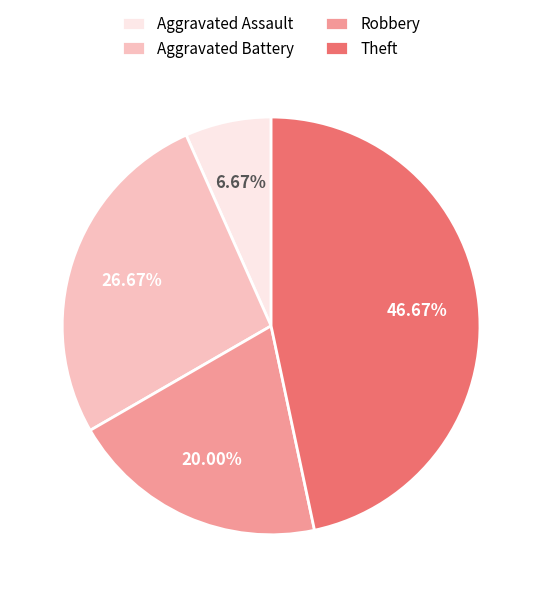

Do Aggravated Battery and Robbery together represent more than half of the pie?

No